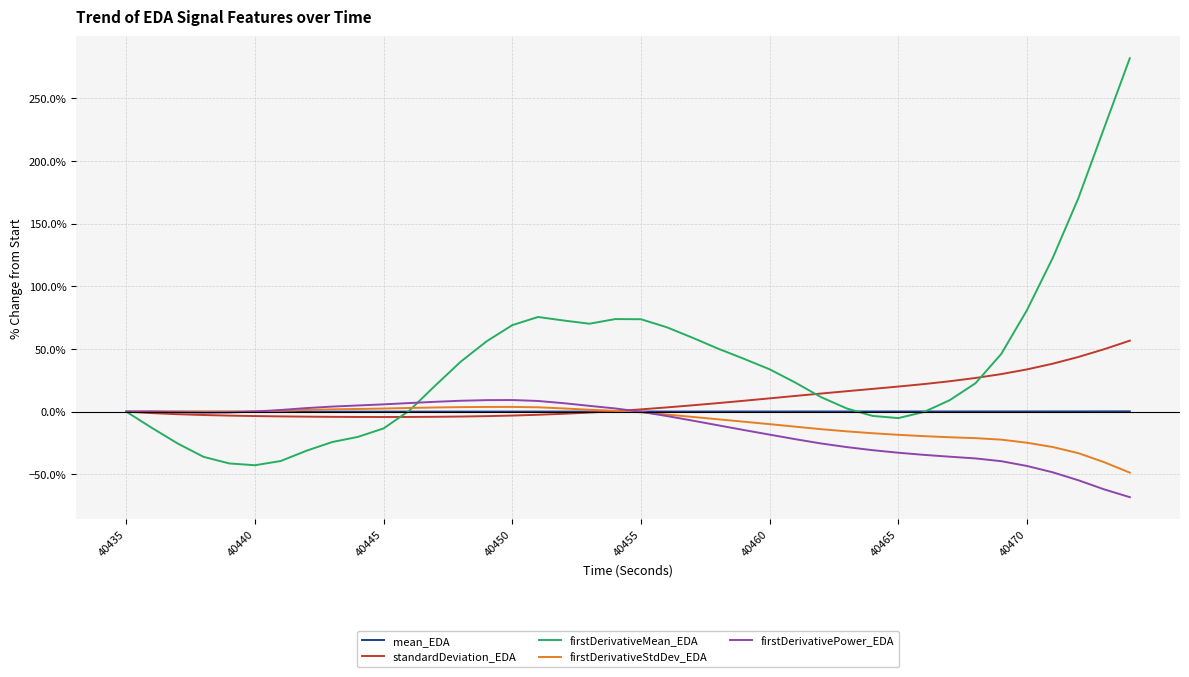

After their last crossing, which series has the higher values: firstDerivativeMean_EDA or firstDerivativeStdDev_EDA?

firstDerivativeMean_EDA